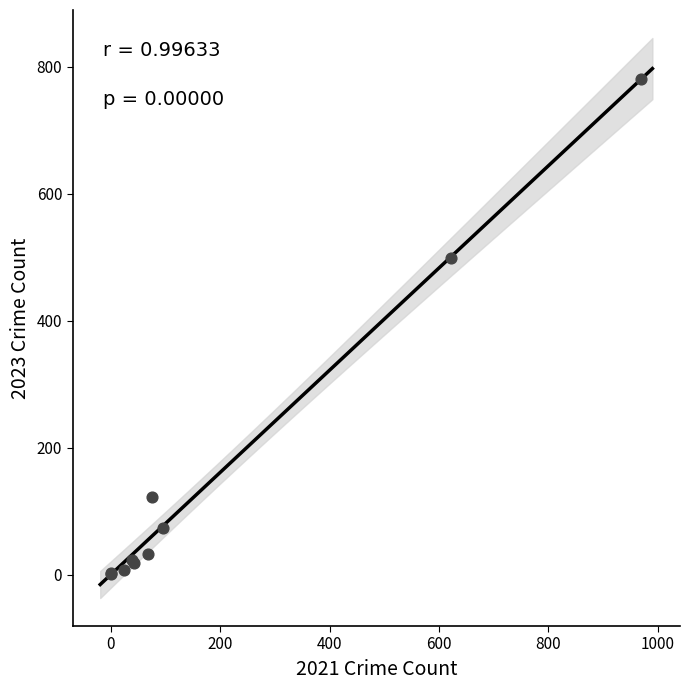

What Y value in the scatter plot is closest to 390?

499